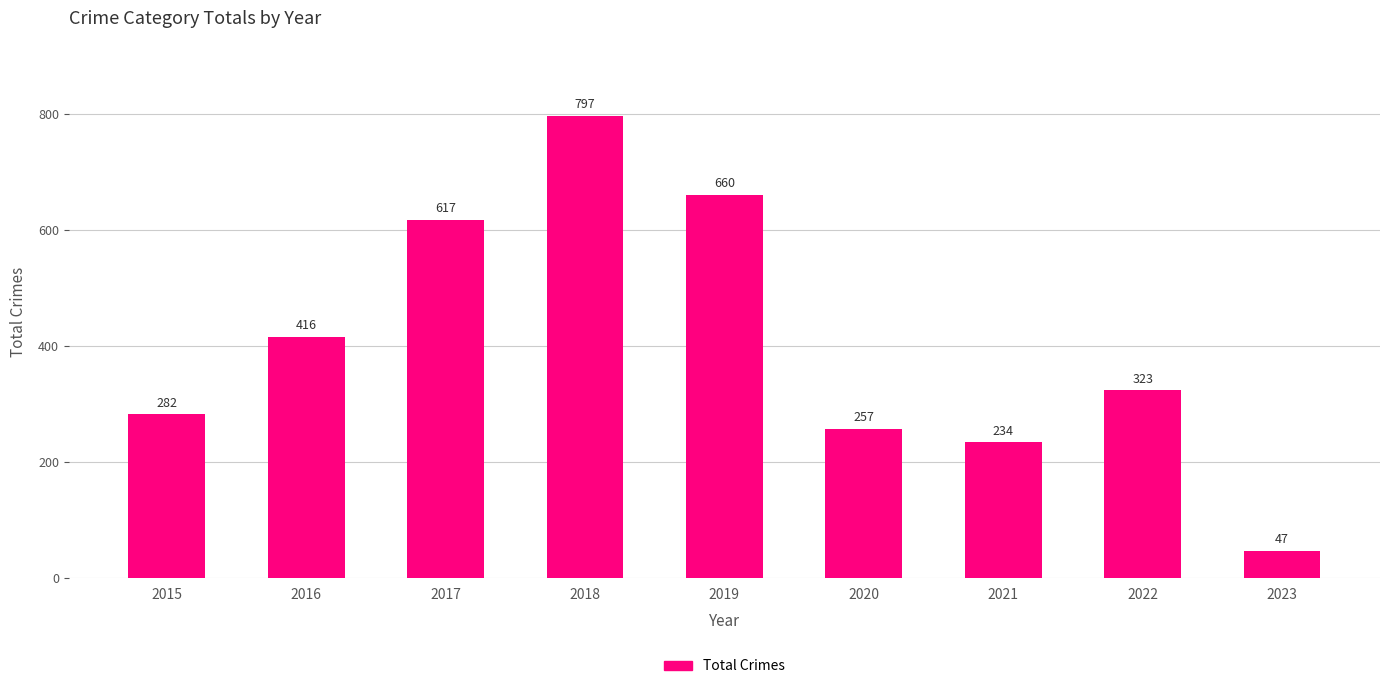

What is the sum of all values?

3633